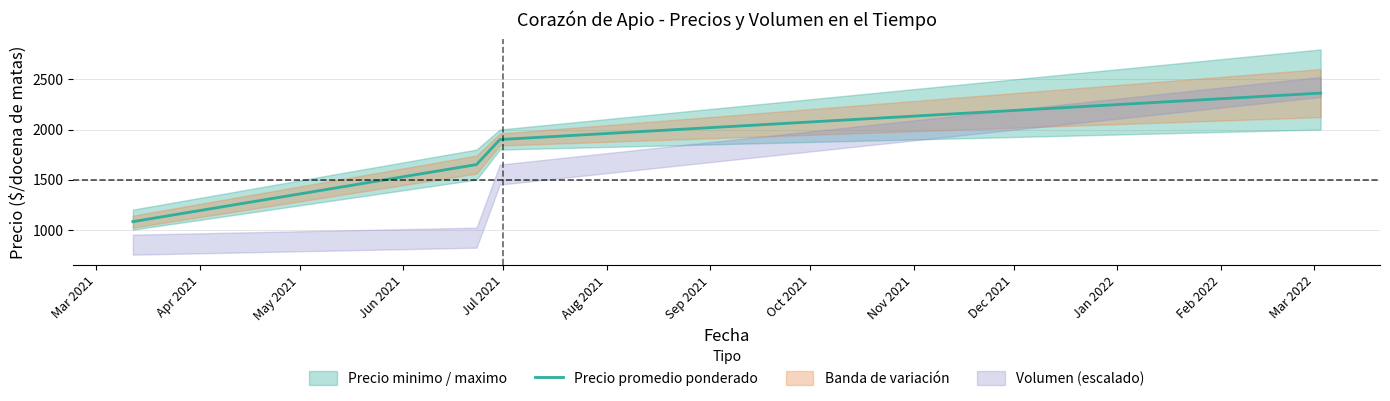

What is the label of the 1st point from the left?

Mar 2021